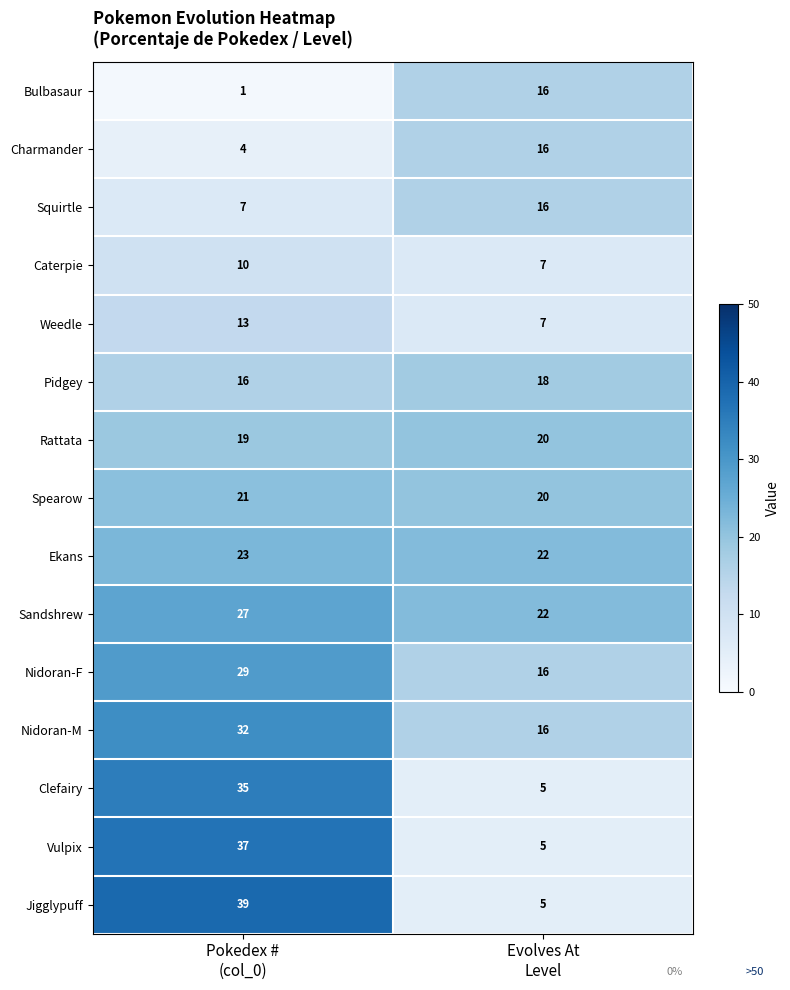

Between Pokedex #
(col_0) and Evolves At
Level, which series saw the biggest shift?

Jigglypuff